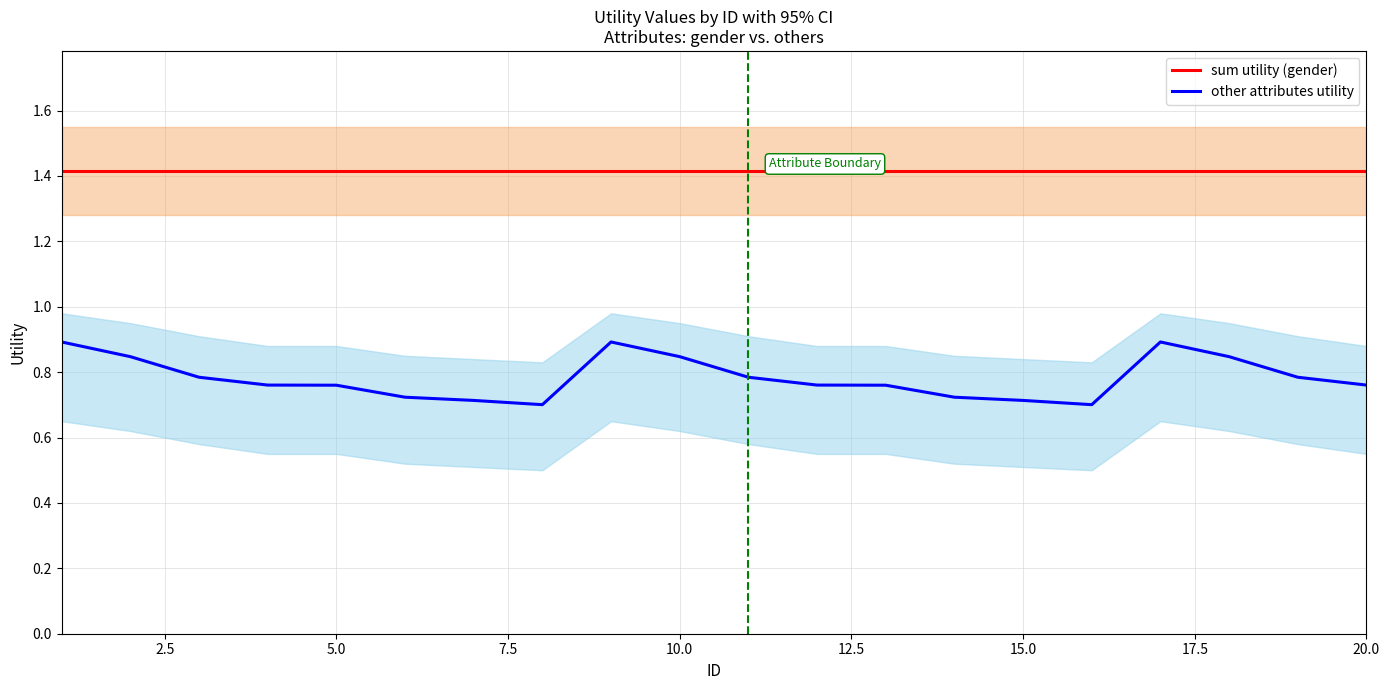

How many lines are shown in the chart?

2